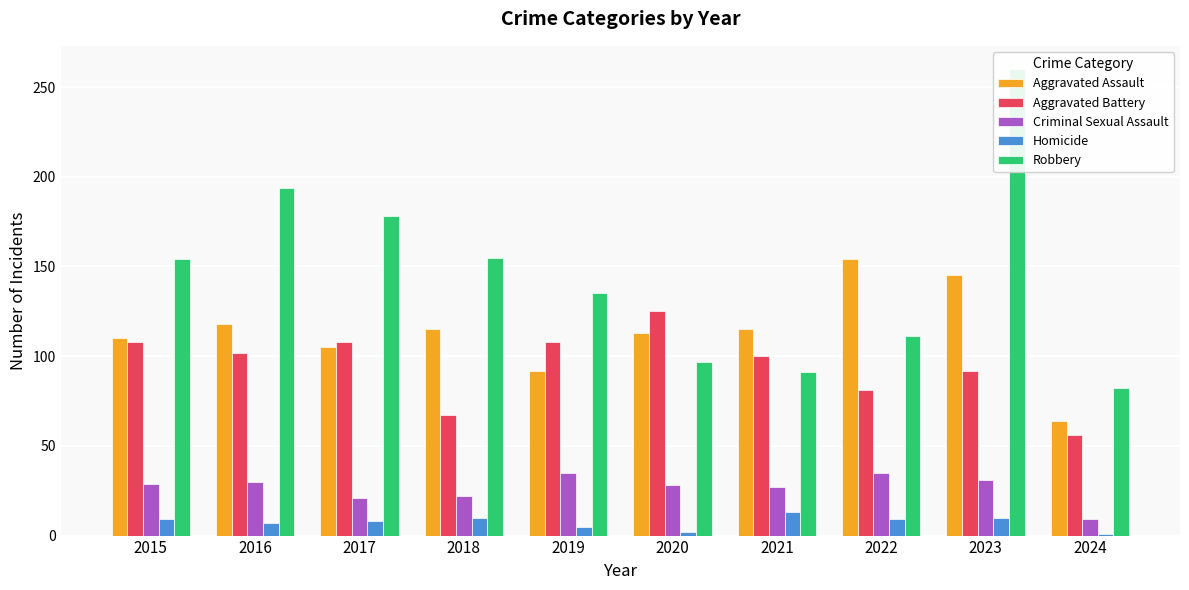

What are all the series names shown in the legend?

Aggravated Assault, Aggravated Battery, Criminal Sexual Assault, Homicide, Robbery